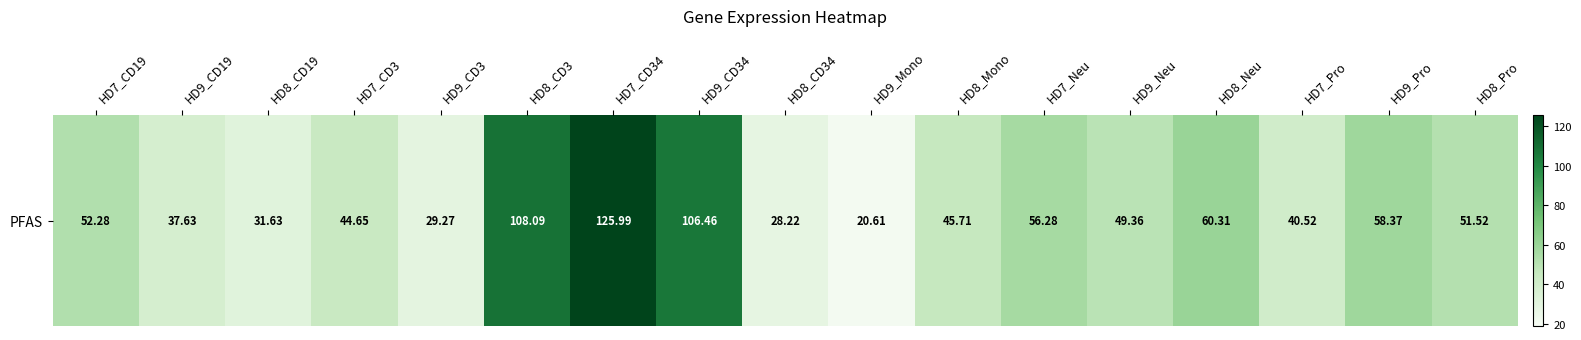

Reading left to right, what are all the values shown in this chart?

52.3	37.6	31.6	44.6	29.3	108.1	126.0	106.5	28.2	20.6	45.7	56.3	49.4	60.3	40.5	58.4	51.5